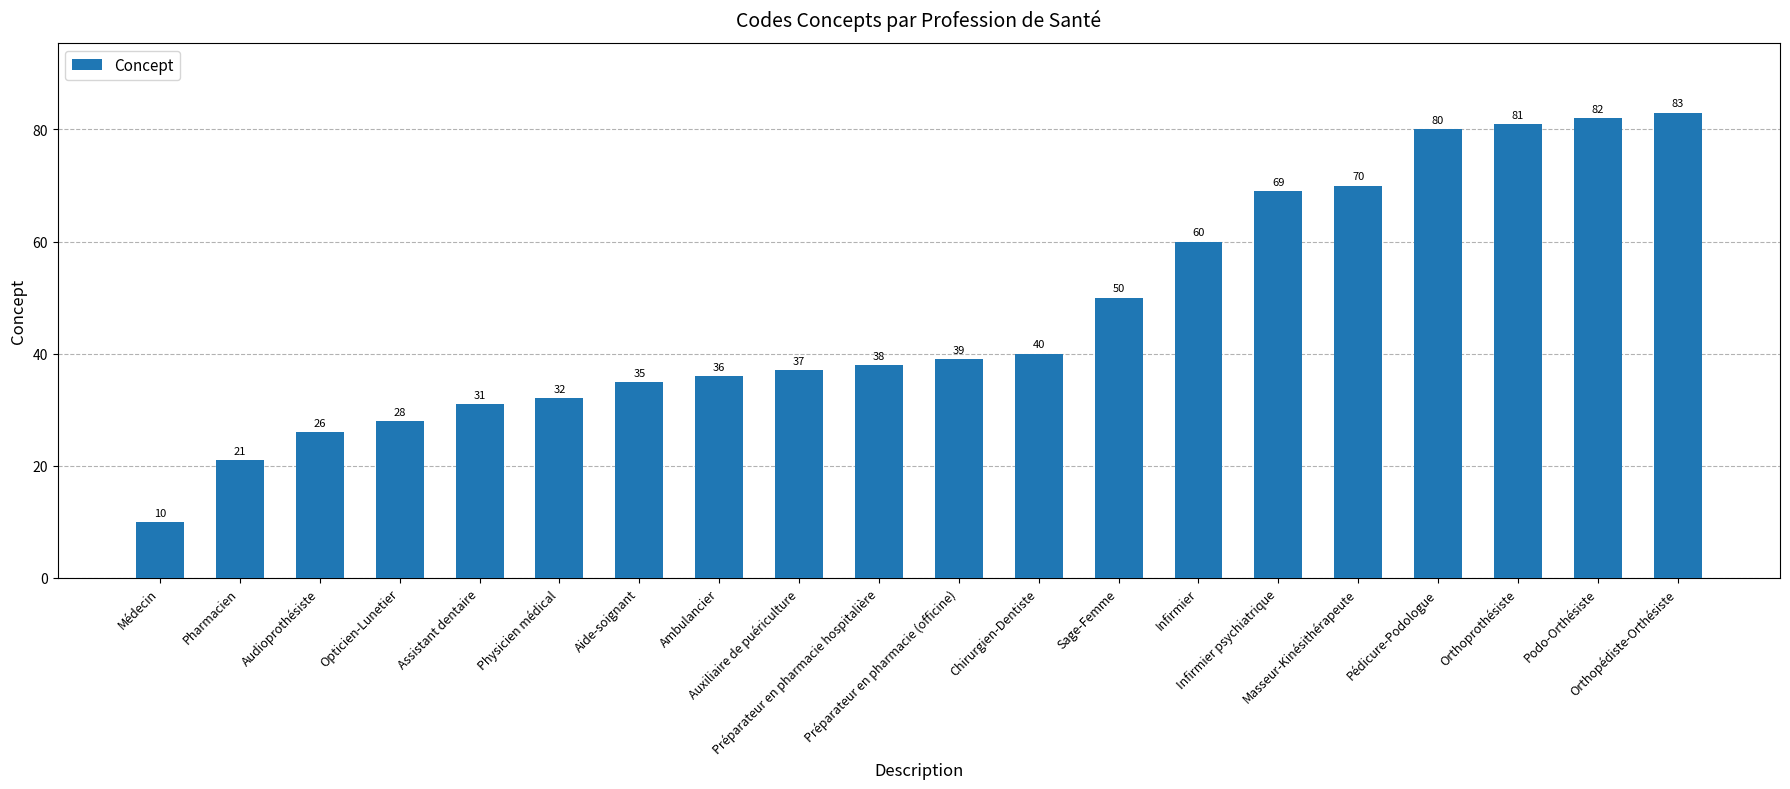

List the labels in order of value, largest first.

Orthopédiste-Orthésiste, Podo-Orthésiste, Orthoprothésiste, Pédicure-Podologue, Masseur-Kinésithérapeute, Infirmier psychiatrique, Infirmier, Sage-Femme, Chirurgien-Dentiste, Préparateur en pharmacie (officine), Préparateur en pharmacie hospitalière, Auxiliaire de puériculture, Ambulancier, Aide-soignant, Physicien médical, Assistant dentaire, Opticien-Lunetier, Audioprothésiste, Pharmacien, Médecin